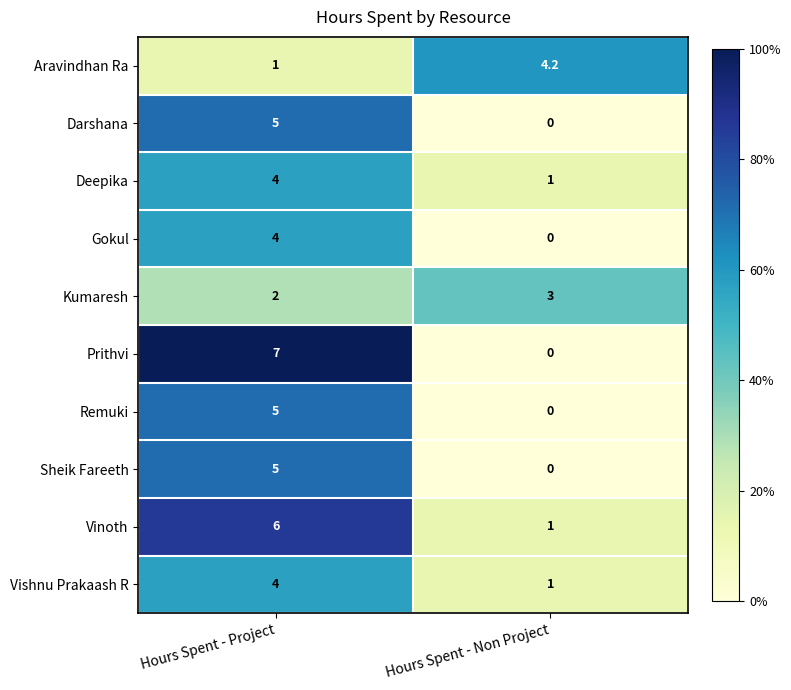

Where is Vinoth nearest to the value 3?

Hours Spent - Non Project